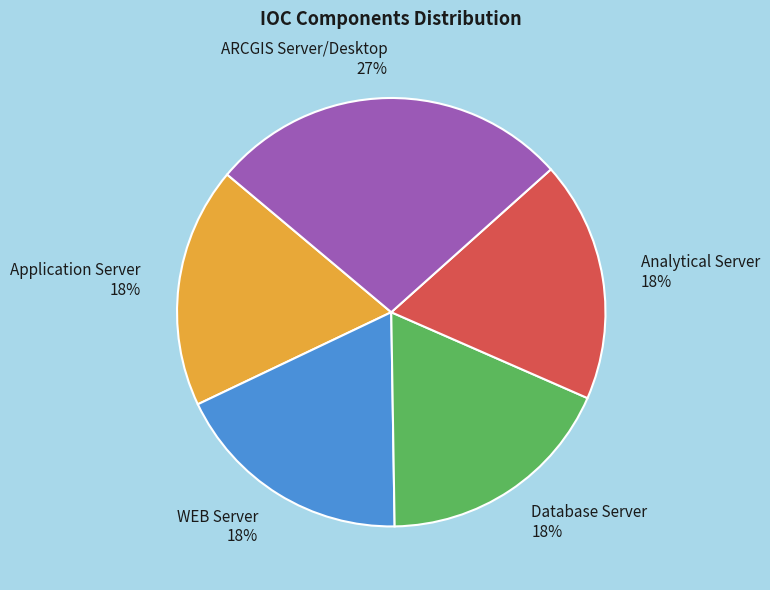

What is the largest slice in the pie chart?

ARCGIS Server/Desktop